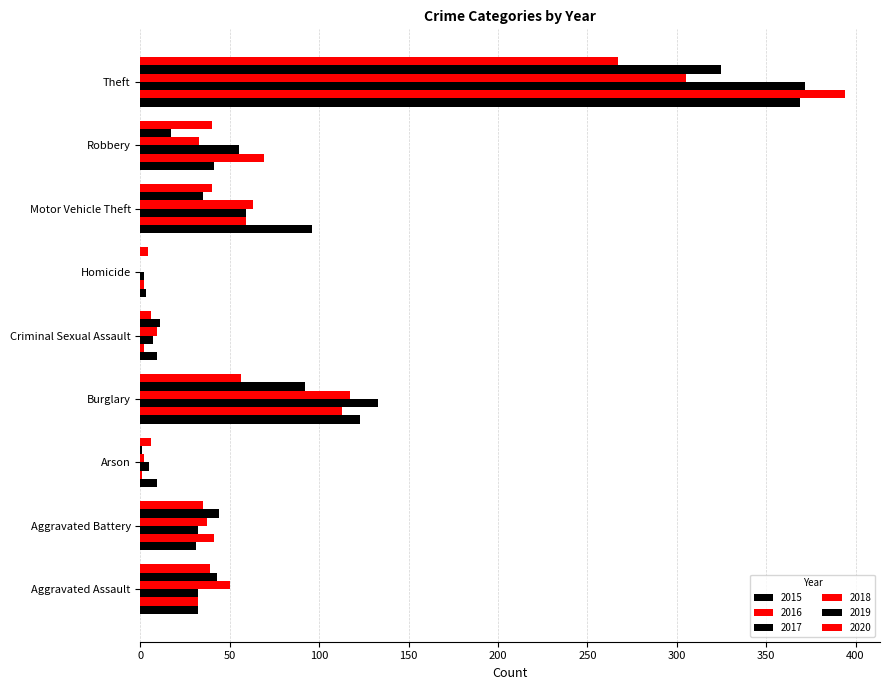

List the series in order of their peak value, highest first.

2016, 2017, 2015, 2019, 2018, 2020